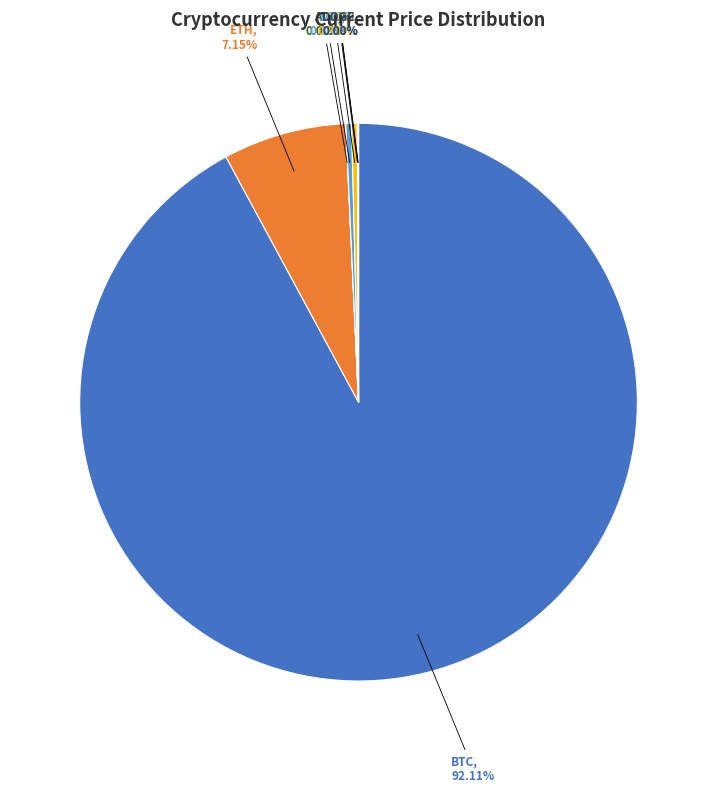

To the nearest percent, what is the difference between the largest and smallest slice percentages?

92%